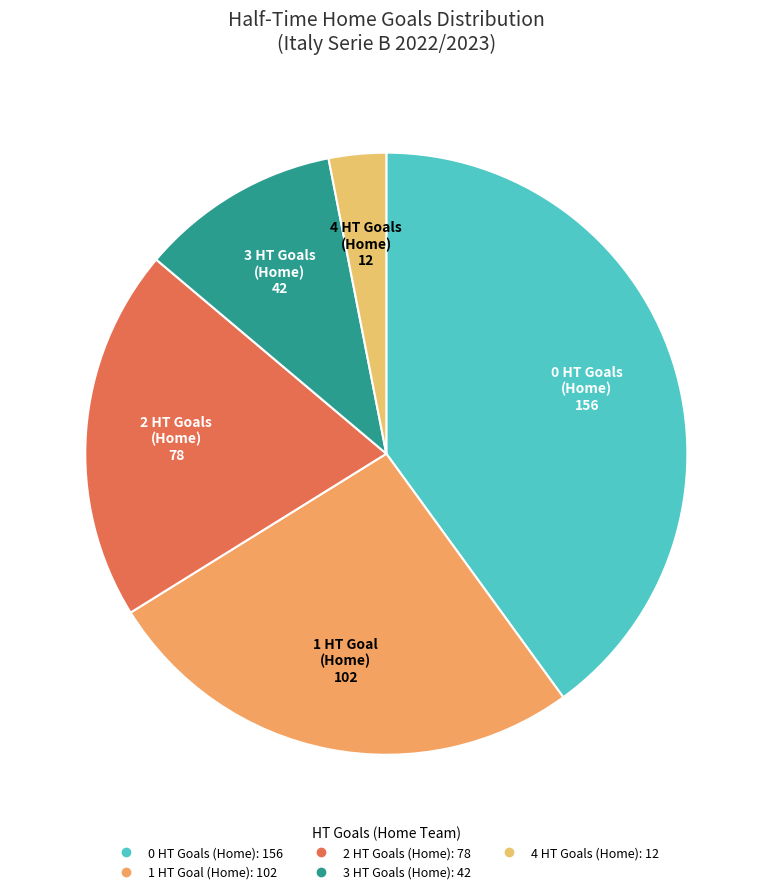

Count the number of slices in the pie.

5